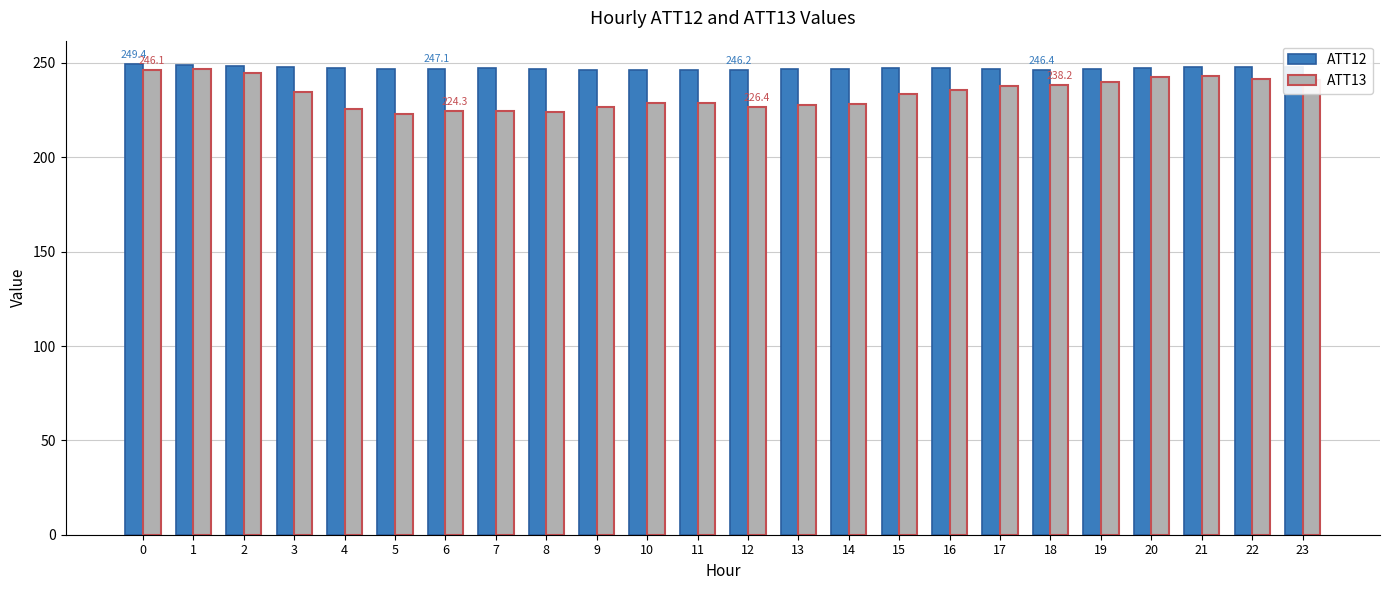

What value does the ATT13 series have at 16?

235.9